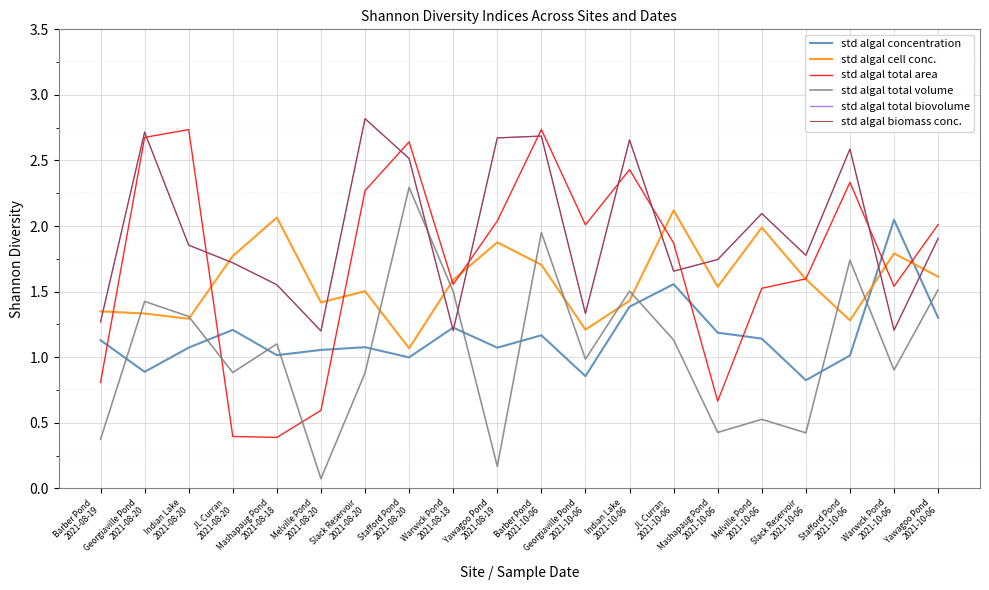

True or false: std algal concentration has more than 2 interior local peaks.

True